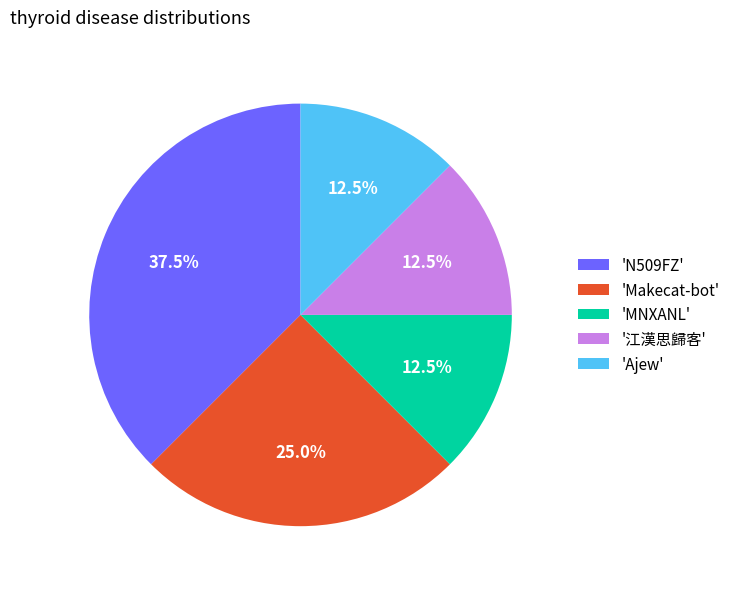

Which slice is the largest?

'N509FZ'